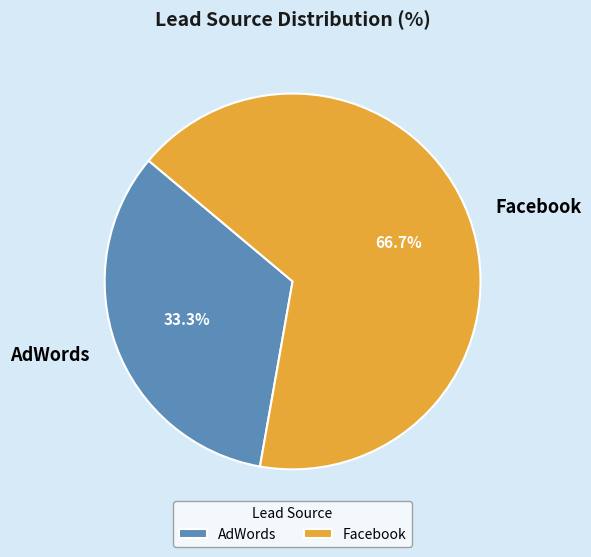

To the nearest percent, what is the difference between the AdWords and Facebook slice percentages?

33%